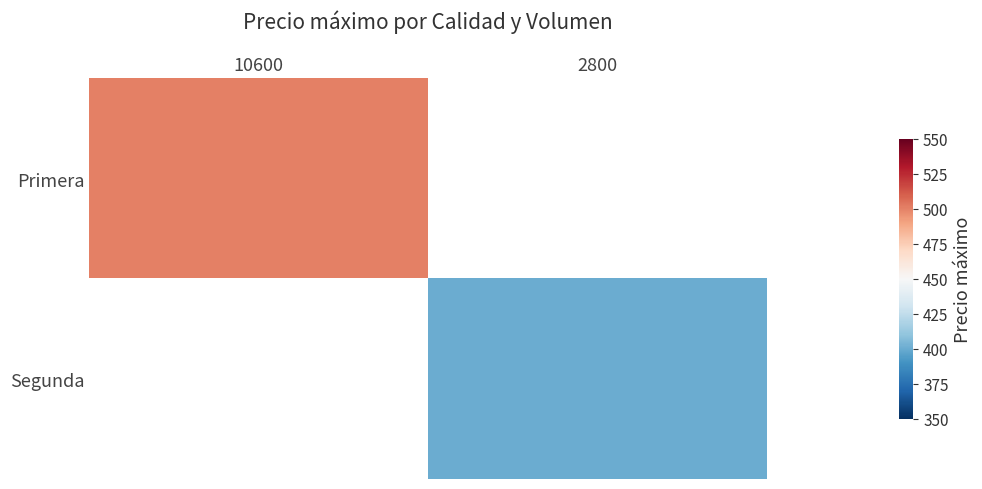

Is it true that Primera equals 165.4 at 10600?

False